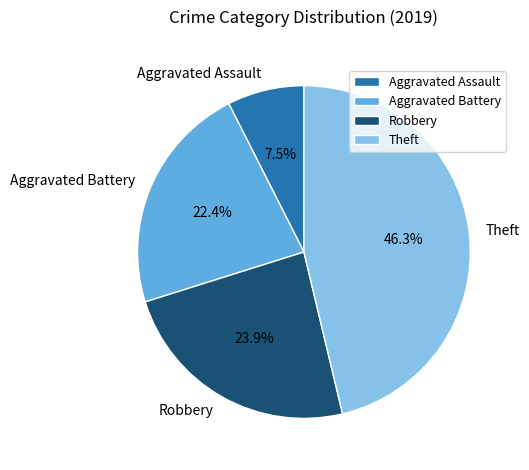

To the nearest percent, what is the average slice percentage?

25%